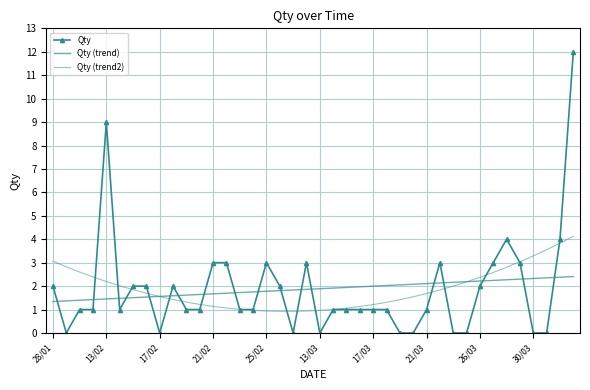

What are all the series names shown in the legend?

Qty, Qty (trend), Qty (trend2)